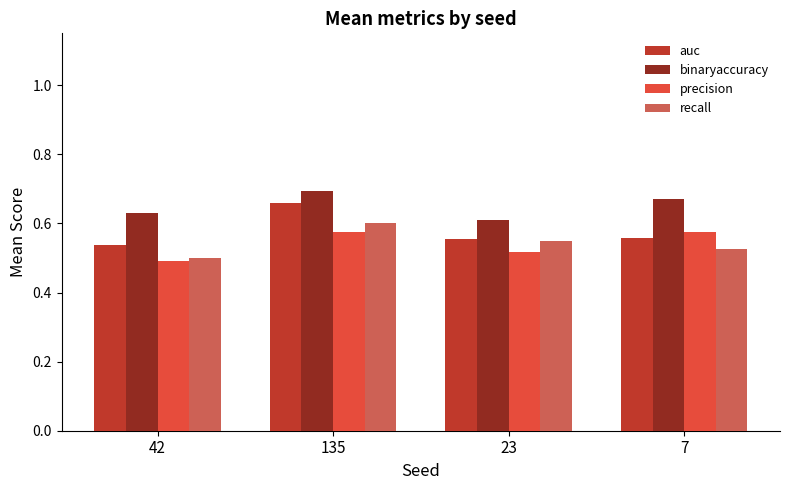

At which label does recall reach its minimum?

42